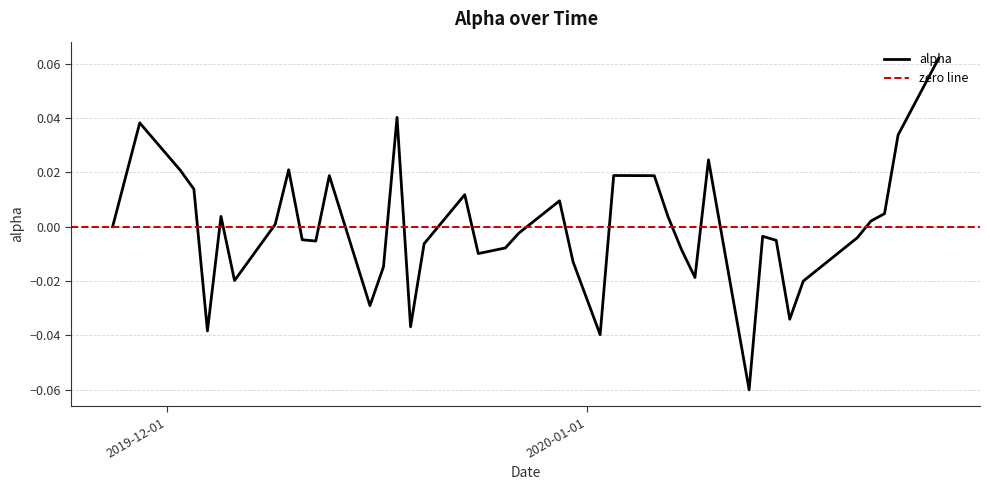

The chart shows a value of 0.0 at 2020-01-06. True or false?

False